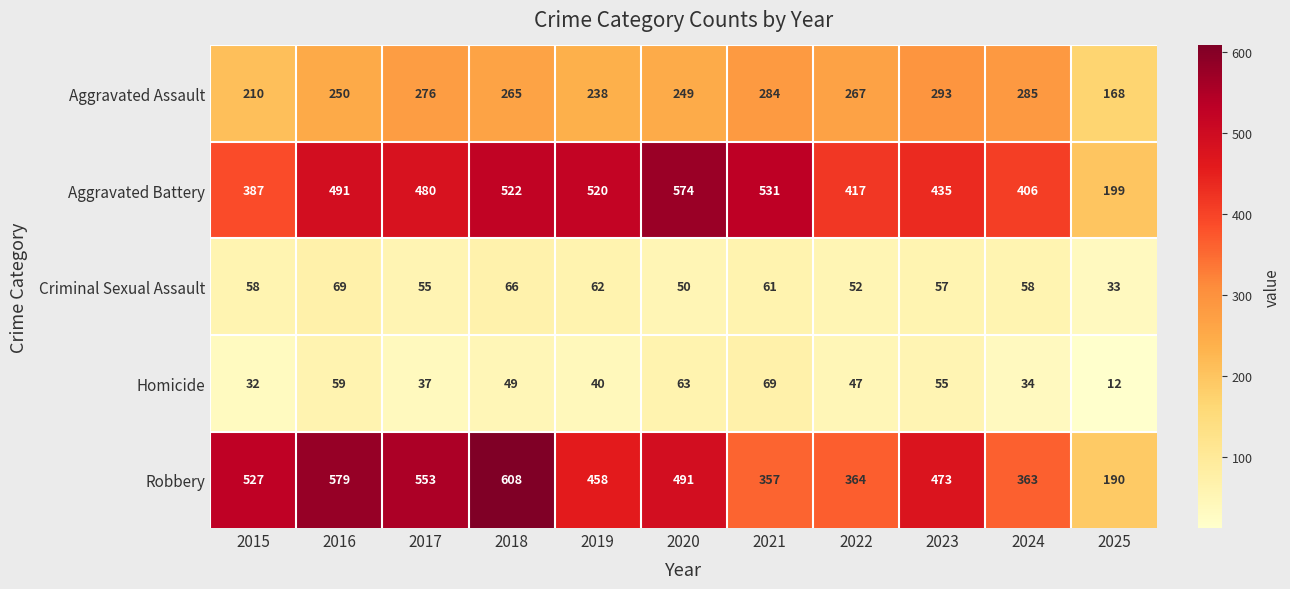

The value of Criminal Sexual Assault at 2020 is 83. True or false?

False